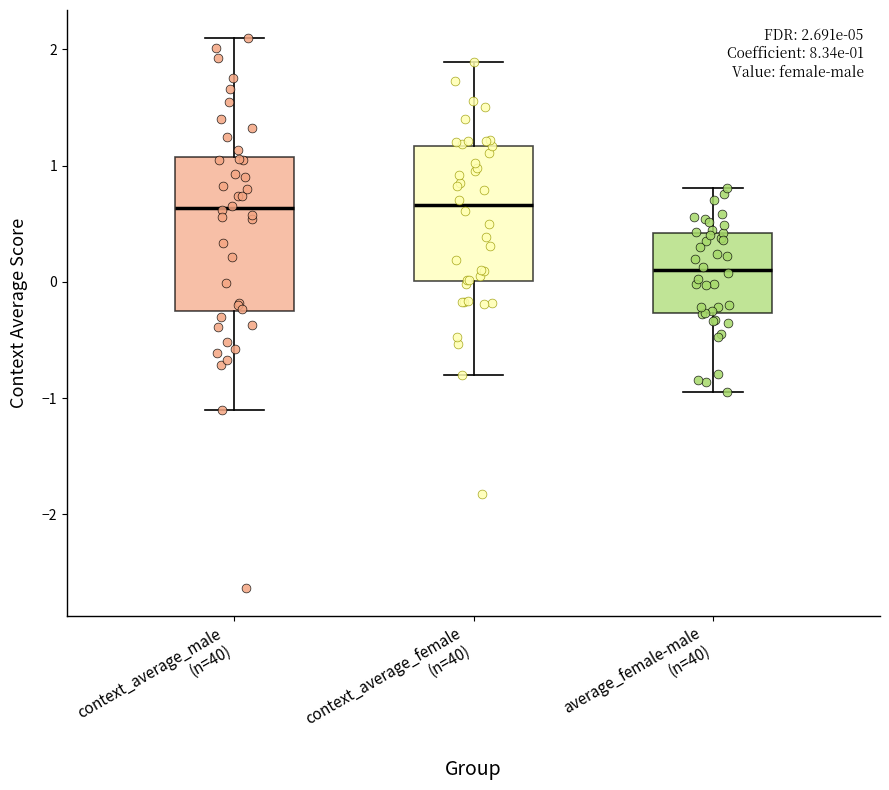

Which box is the tallest, from its lower edge to its upper edge?

context_average_male (n=40)